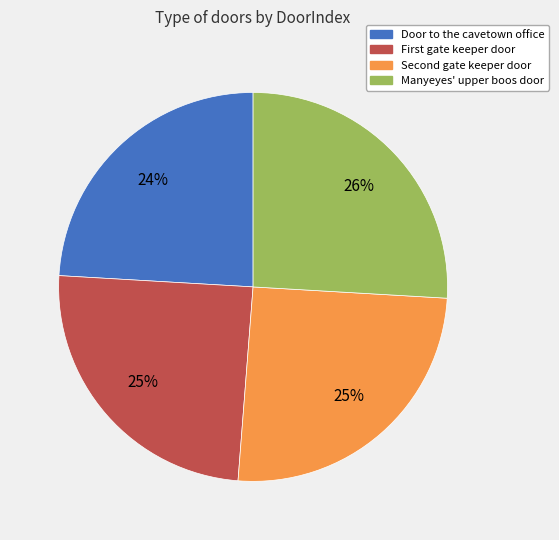

Is it true that Manyeyes' upper boos door is 26% of the pie?

True